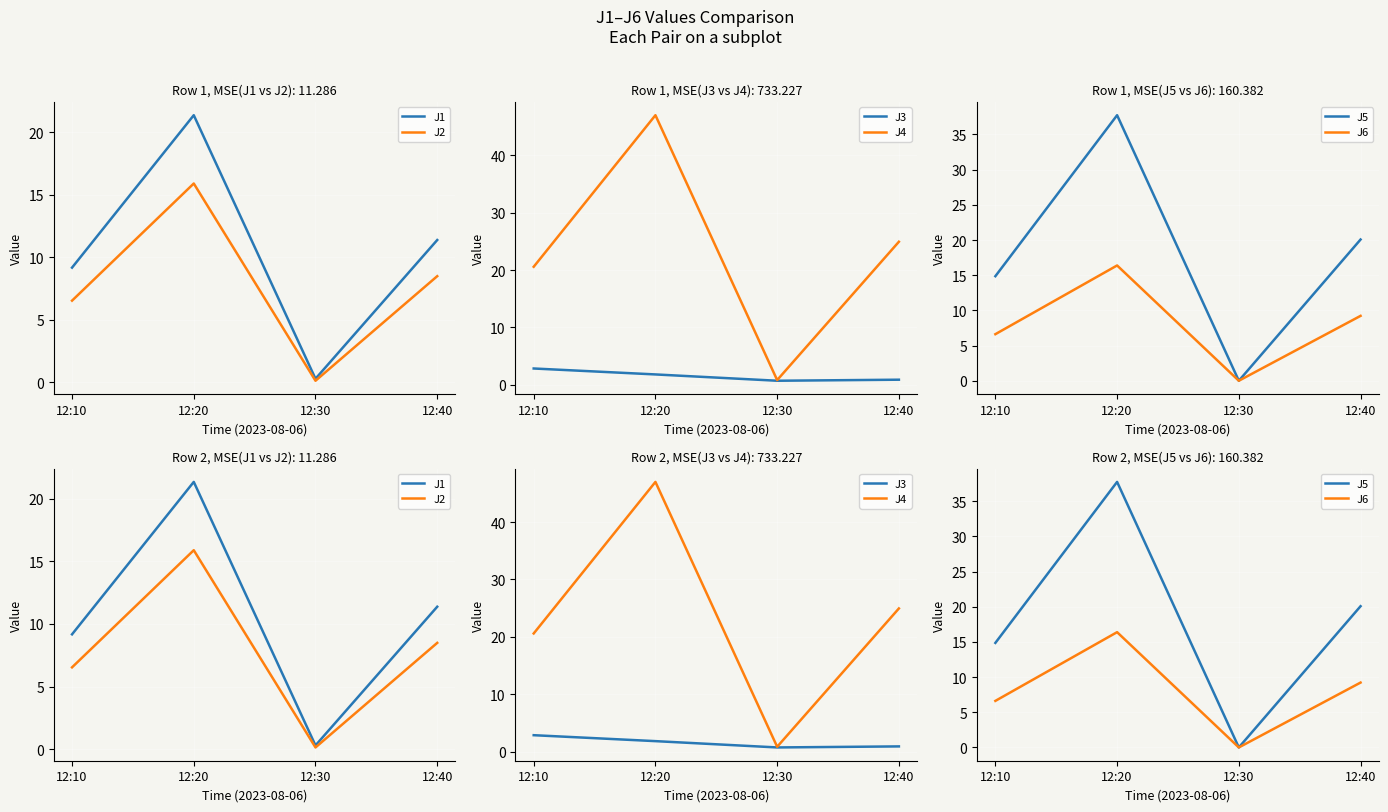

How many data points in J6 are less than 9?

2